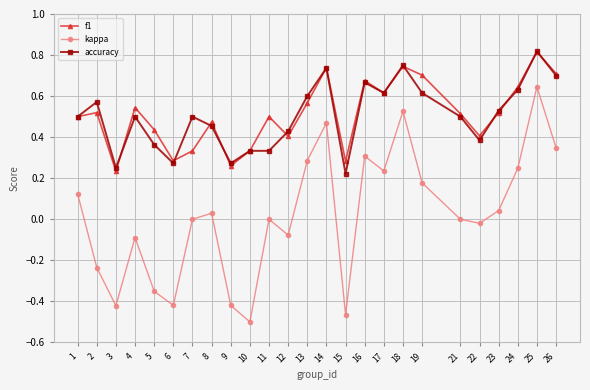

Is this an area chart (filled region under the line)?

No